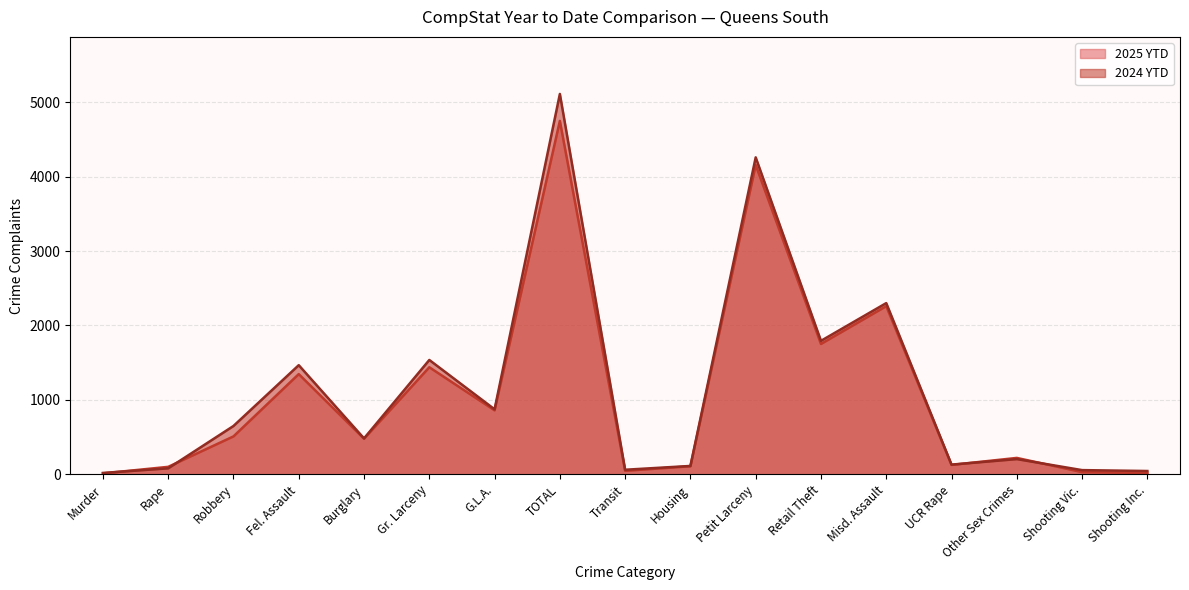

In 2024 YTD, how many points are higher than both neighbors (excluding endpoints)?

6